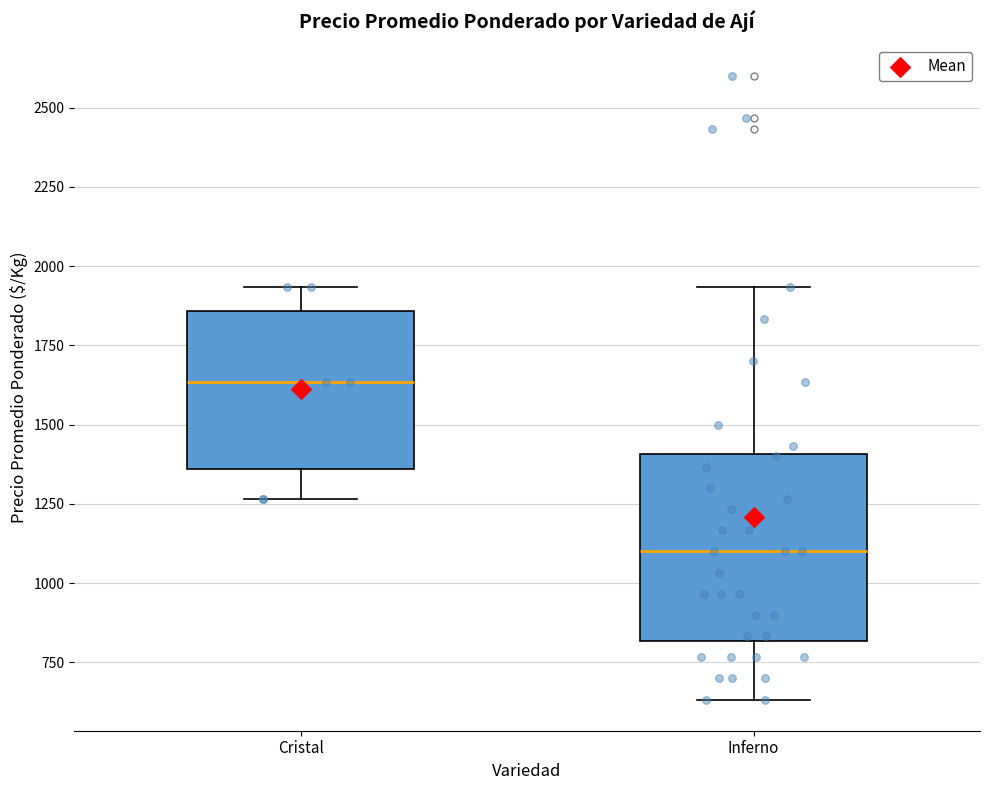

Reading left to right, transcribe this box plot: for each box, give where its median line is, the range the box spans, and where its two whiskers end, as read against the y-axis. The values are not printed on the chart, so give them approximately, as read against the axis.

Cristal: median 1650, box 1350 to 1850, whiskers 1250 to 1950
Inferno: median 1100, box 800 to 1400, whiskers 650 to 1950